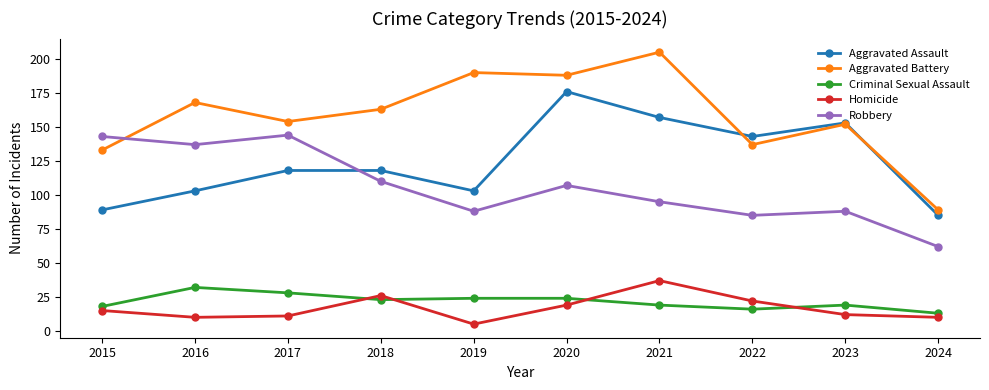

What is the difference between the Criminal Sexual Assault values at 2018 and 2015?

5